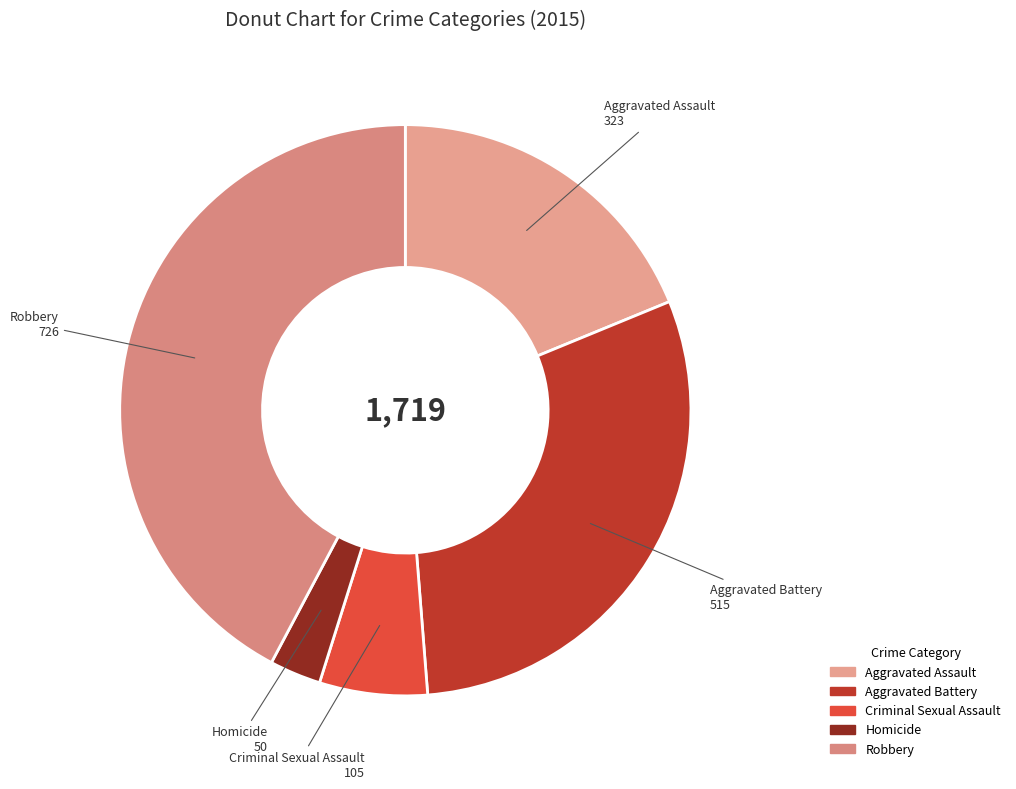

Approximately how many times larger is the value at Aggravated Assault compared to Criminal Sexual Assault?

3.1